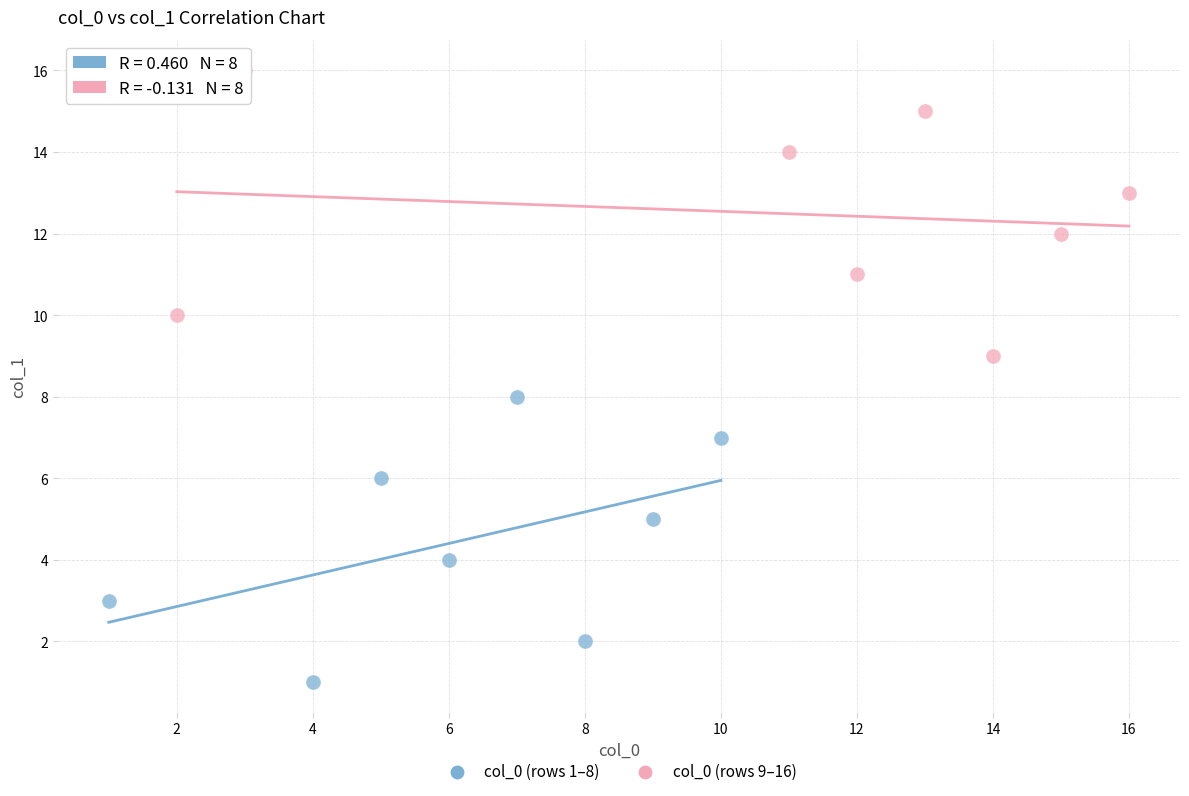

Which series contains the highest Y value?

col_0 (rows 9–16)